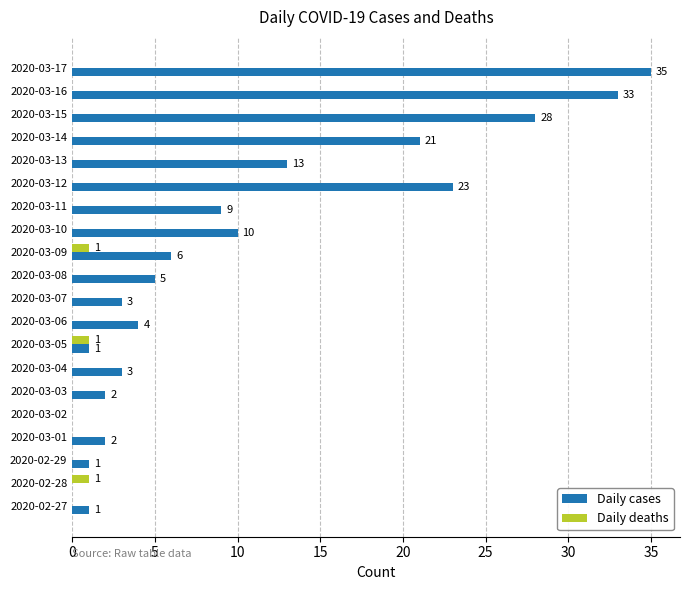

Which series changed the most between 2020-03-05 and 2020-03-15?

Daily cases